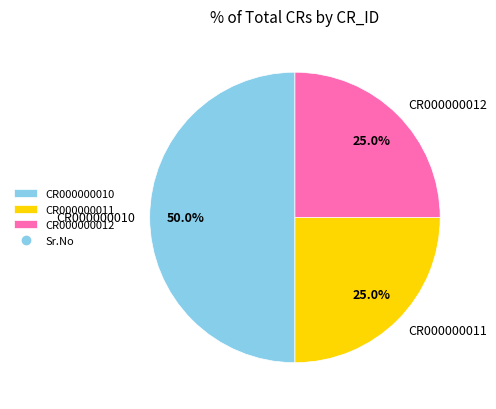

To the nearest percent, what is the combined percentage of CR000000012 and CR000000010?

75%